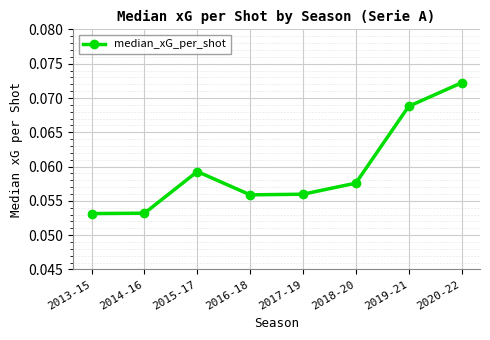

What position from the left is 2020-22?

8